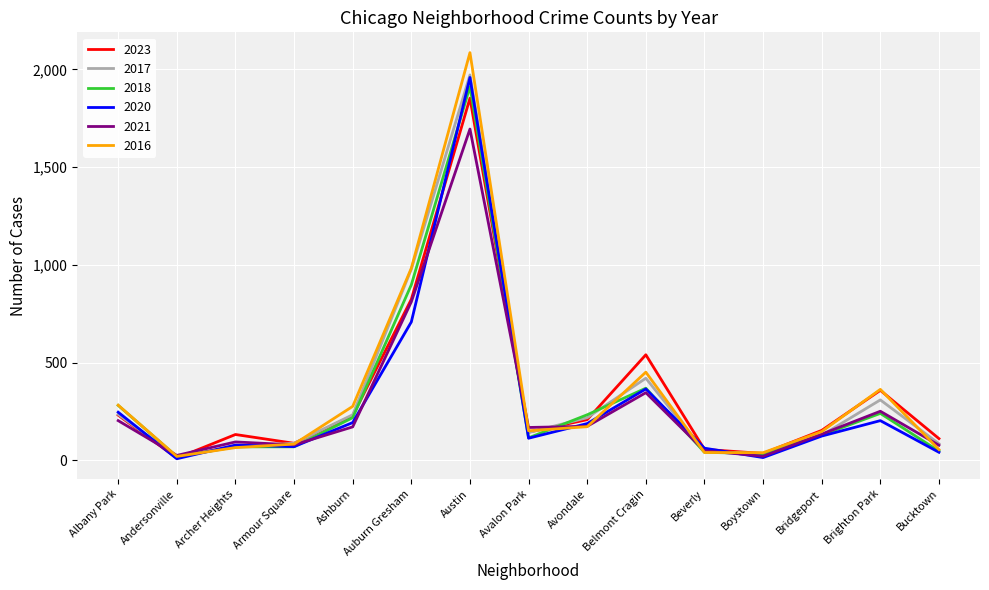

Which series has the largest range (max minus min)?

2016